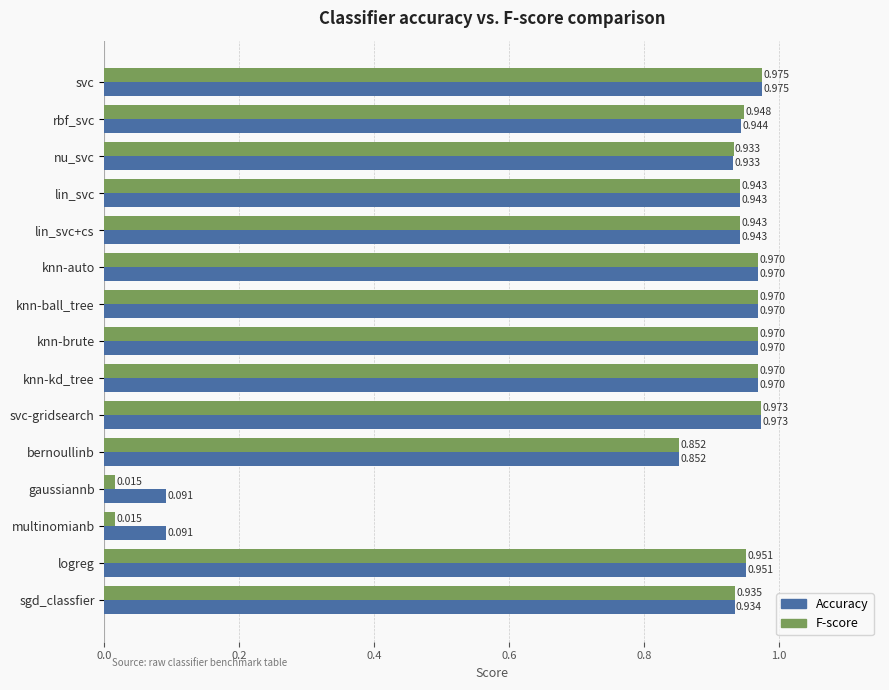

At which category is the sum across all series the highest?

svc